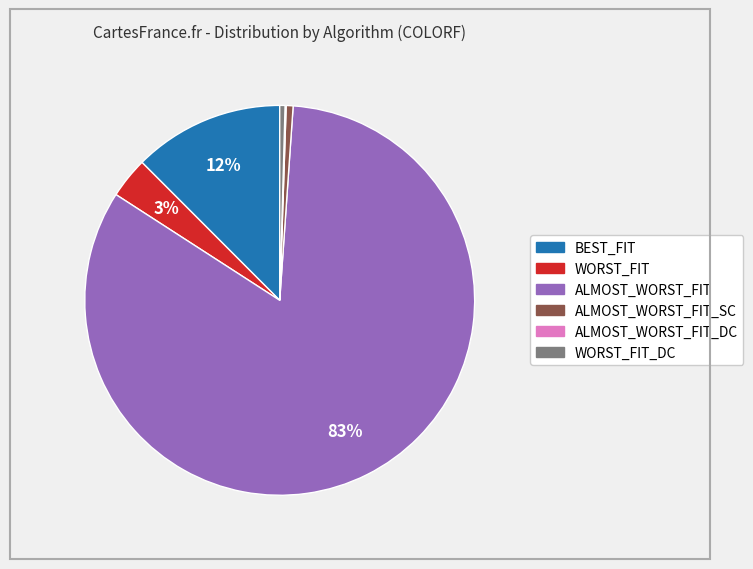

To the nearest percent, what is the average slice percentage?

17%